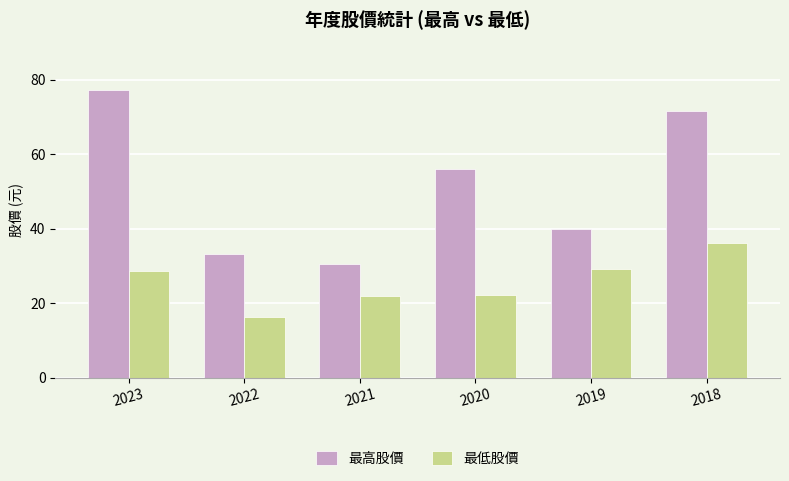

What is the sum of the 最高股價 values at 2018 and 2019?

111.6